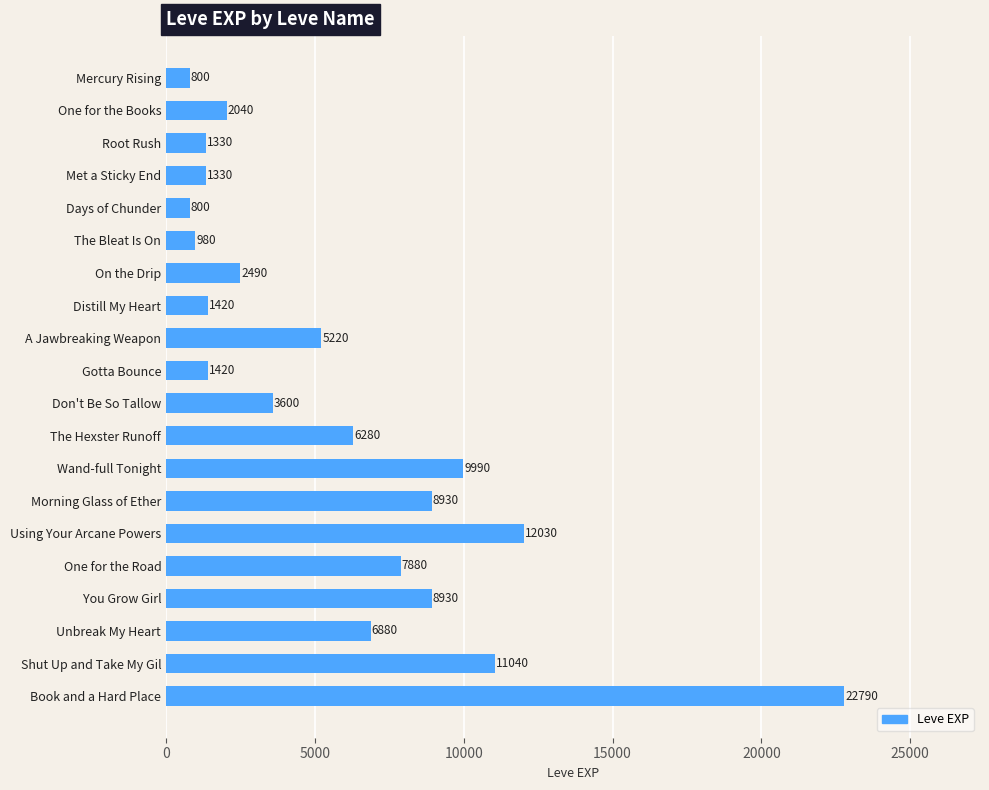

Reading top to bottom, extract all data points from this chart.

Mercury Rising=800	One for the Books=2040	Root Rush=1330	Met a Sticky End=1330	Days of Chunder=800	The Bleat Is On=980	On the Drip=2490	Distill My Heart=1420	A Jawbreaking Weapon=5220	Gotta Bounce=1420	Don't Be So Tallow=3600	The Hexster Runoff=6280	Wand-full Tonight=9990	Morning Glass of Ether=8930	Using Your Arcane Powers=12030	One for the Road=7880	You Grow Girl=8930	Unbreak My Heart=6880	Shut Up and Take My Gil=11040	Book and a Hard Place=22790